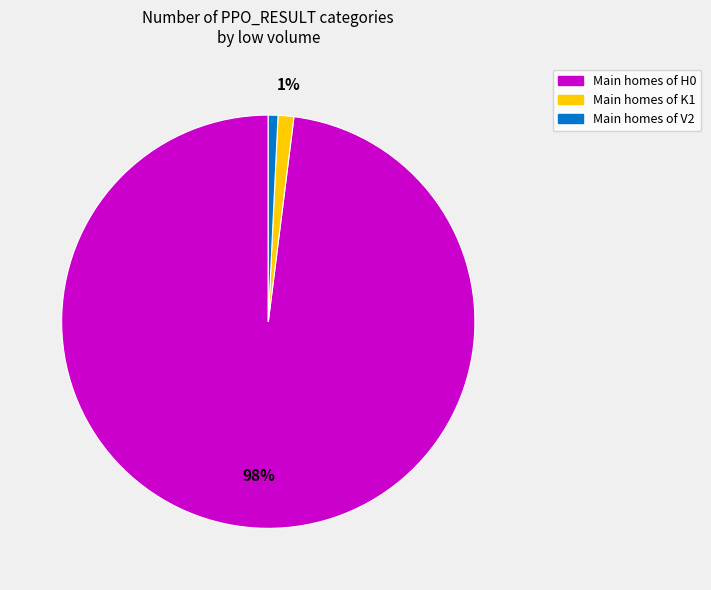

Is there any slice that represents more than half of the pie?

Yes